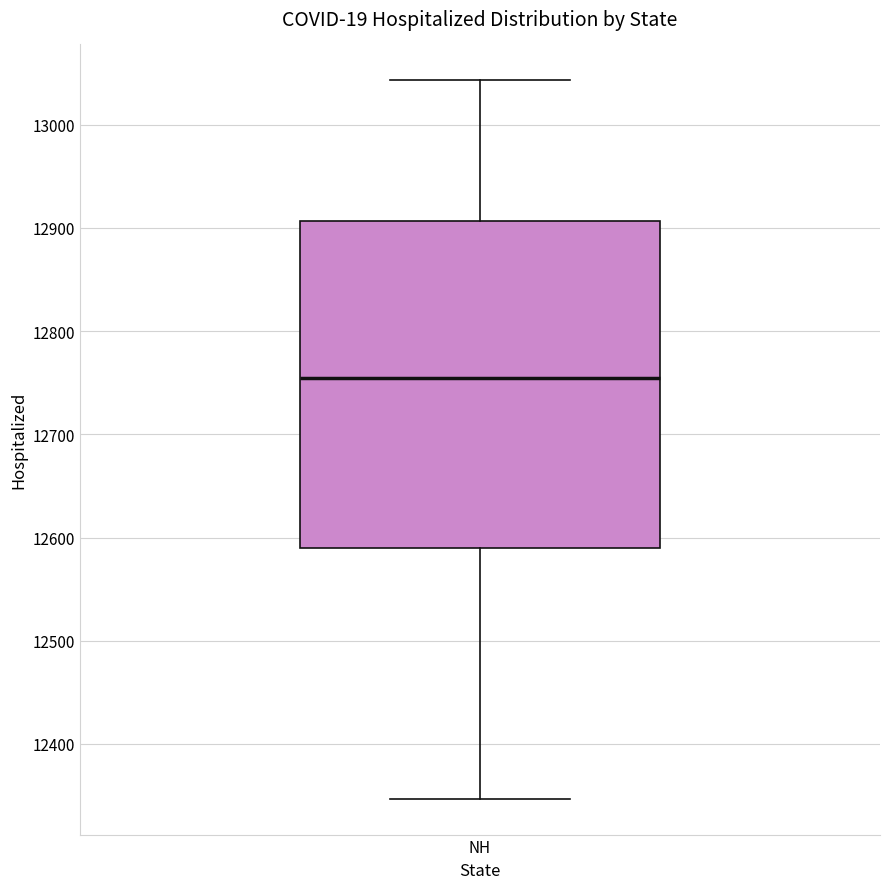

Transcribe this box plot: give where the median line is, the range the box spans, and where the two whiskers end, as read against the y-axis. The values are not printed on the chart, so give them approximately, as read against the axis.

median 12750, box 12590 to 12910, whiskers 12350 to 13040